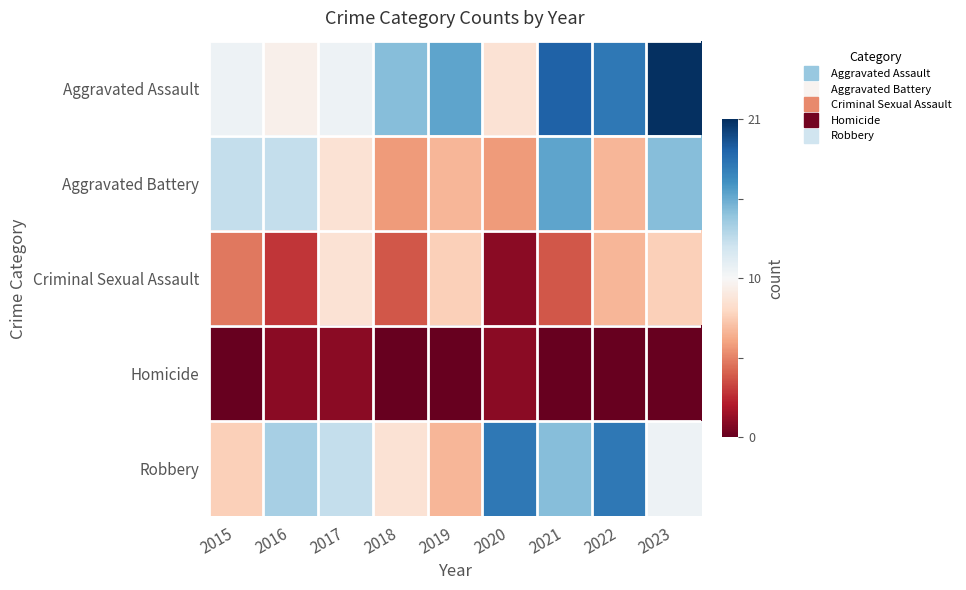

How many distinct data groups are displayed?

5